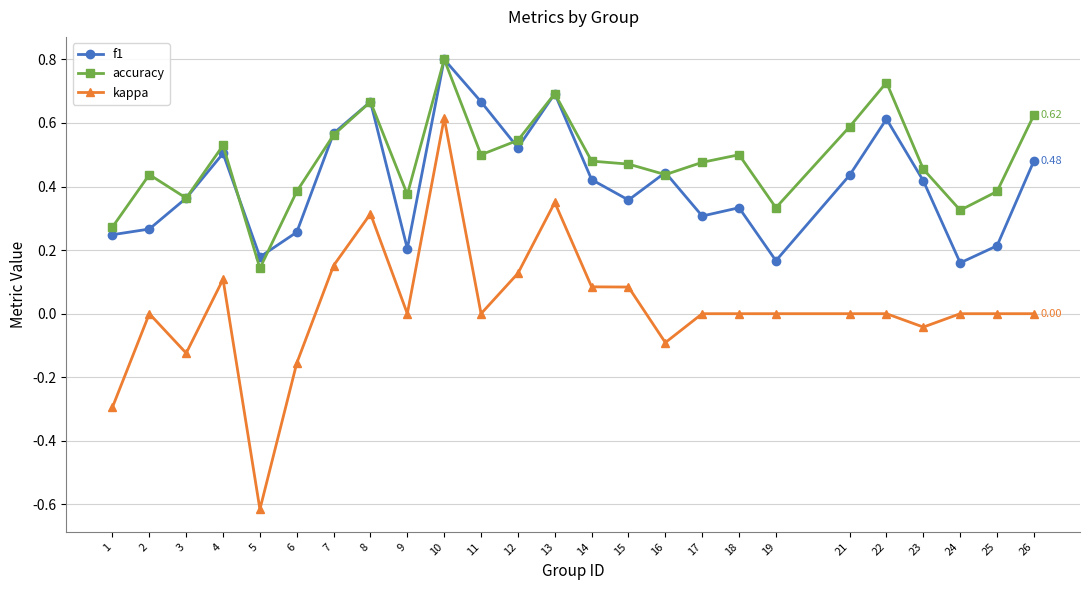

Where is the first local maximum for f1?

4